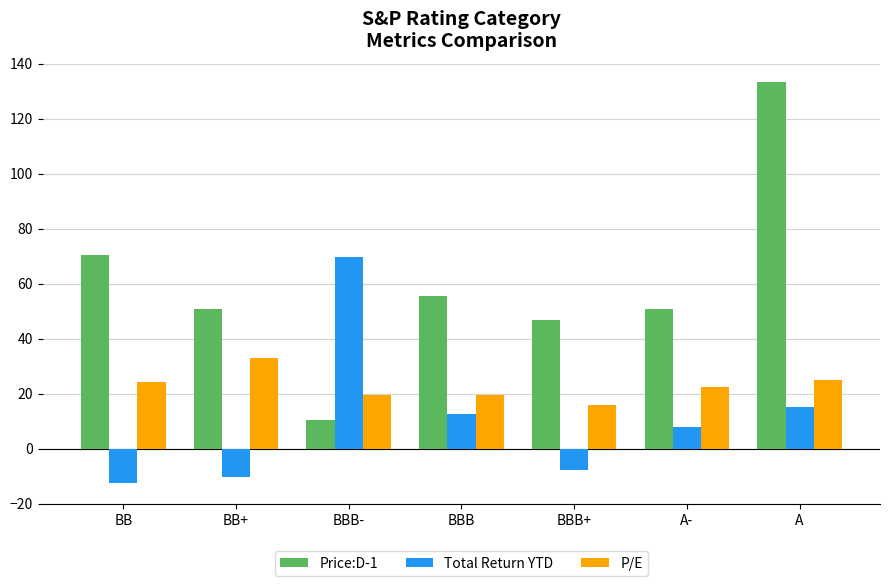

Rank the series by their maximum value, from lowest to highest.

P/E, Total Return YTD, Price:D-1